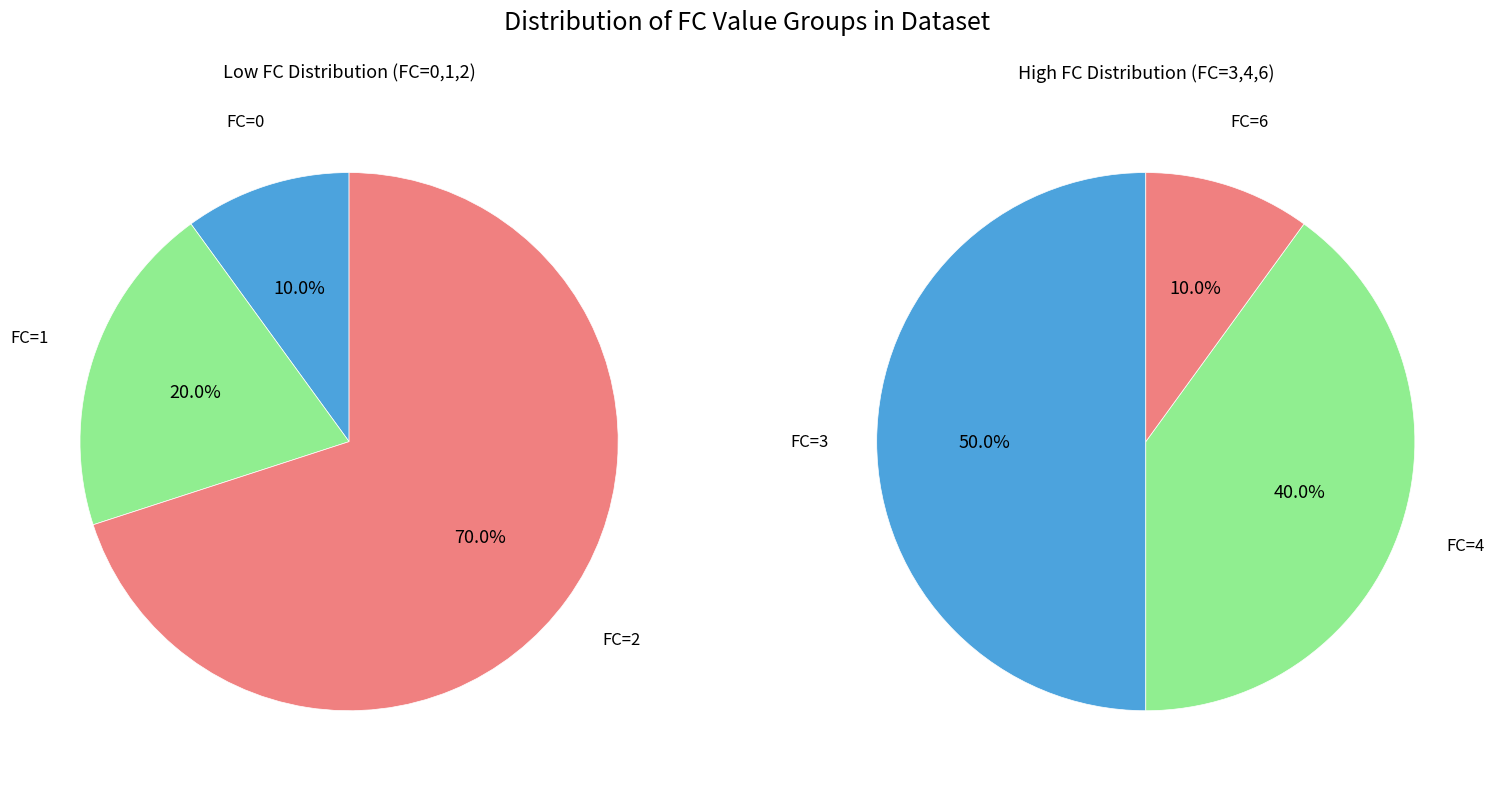

Which category has the biggest portion of the pie?

2